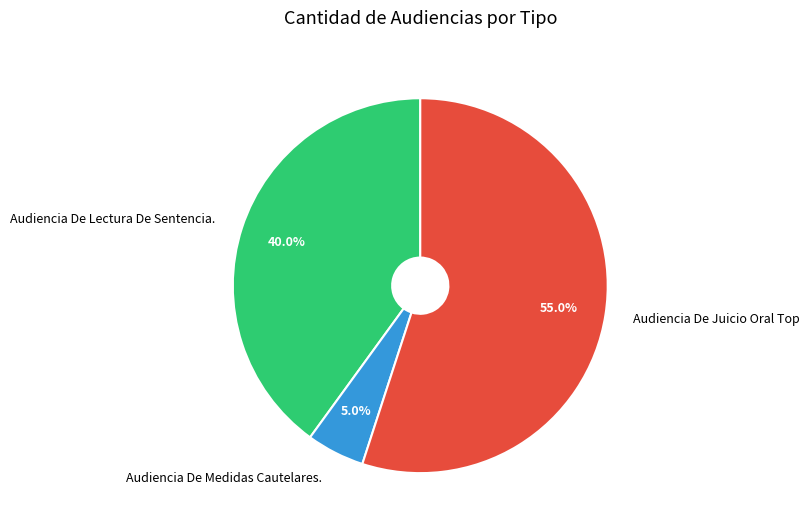

What is the majority slice?

Audiencia De Juicio Oral Top